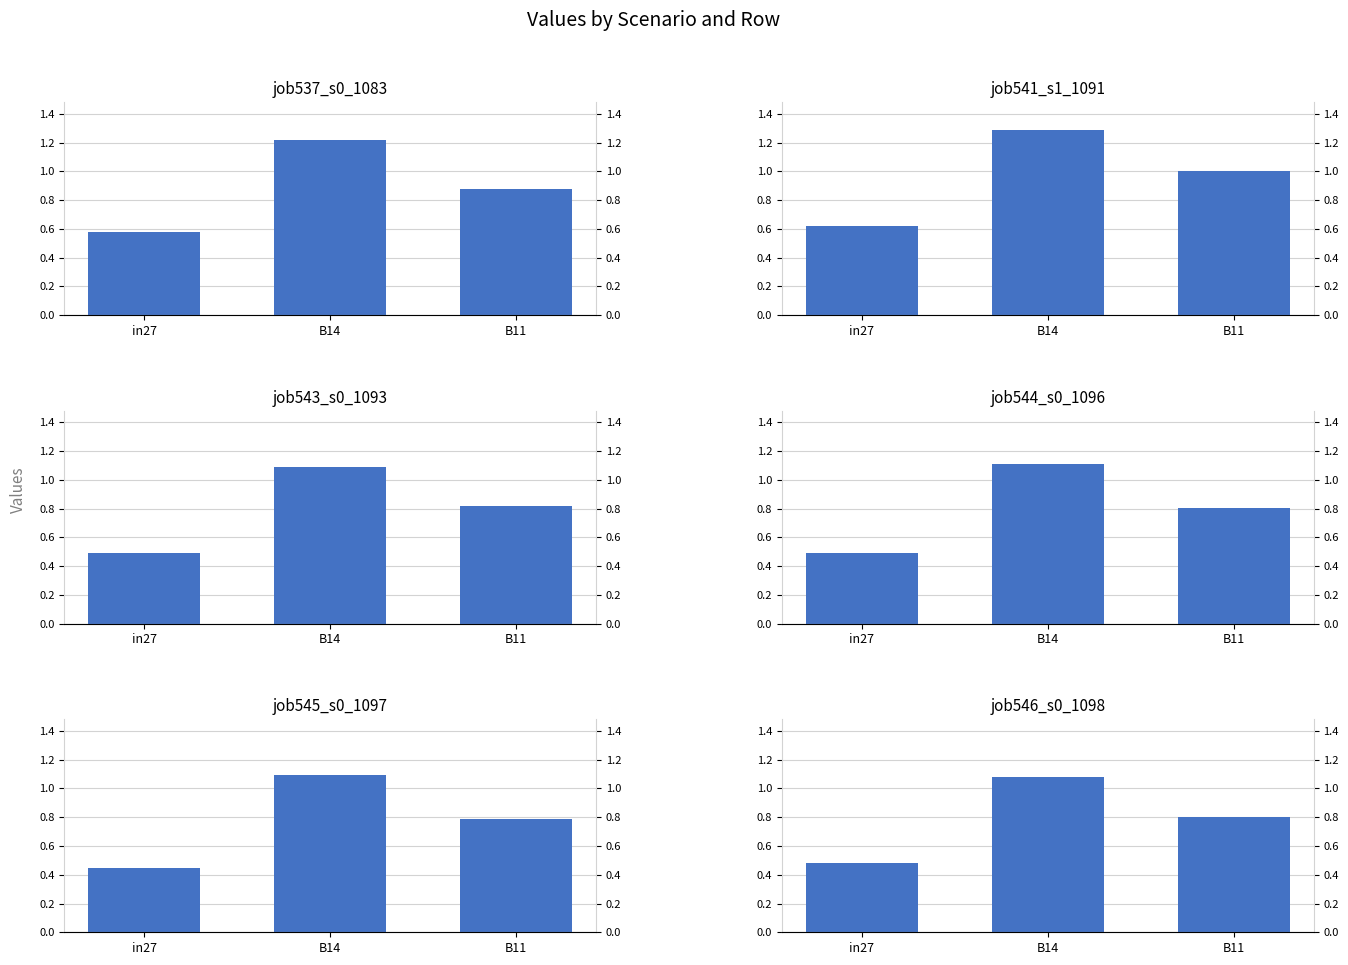

Which label corresponds to the largest value in the chart?

B14